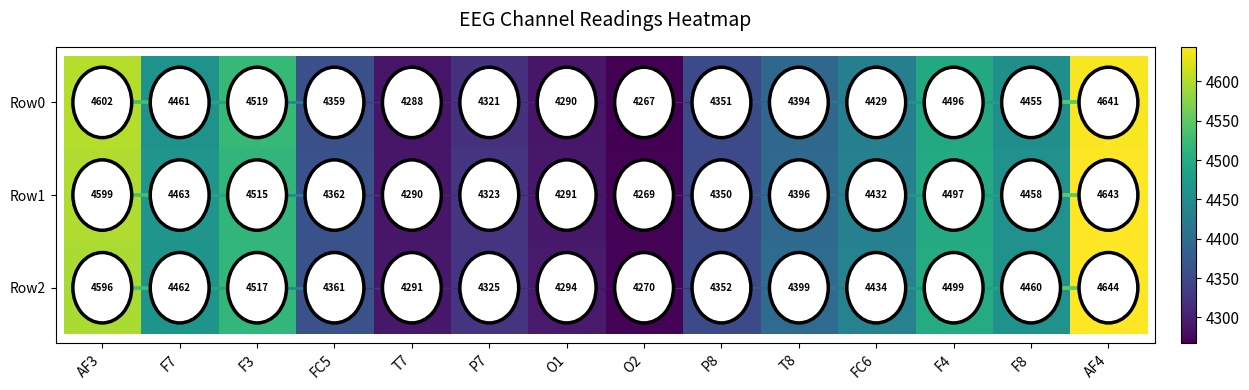

At T8, list the series in order from smallest to largest.

Row0, Row1, Row2